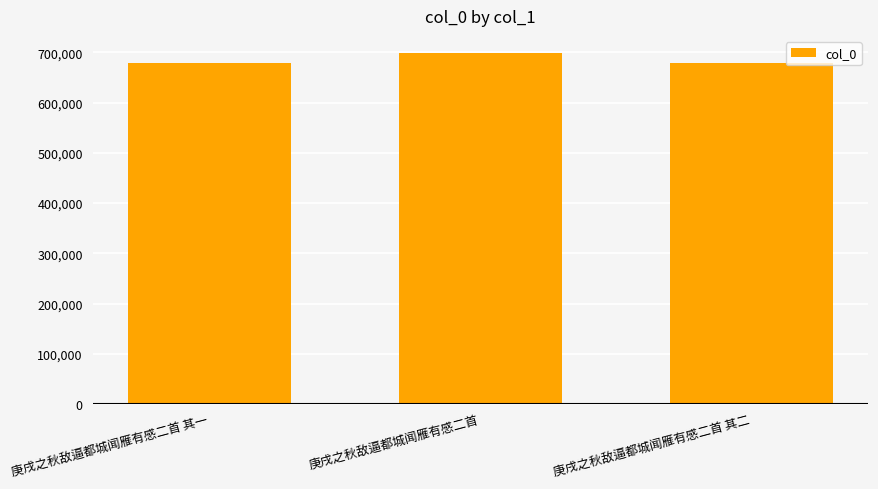

How many bars are there in total?

3